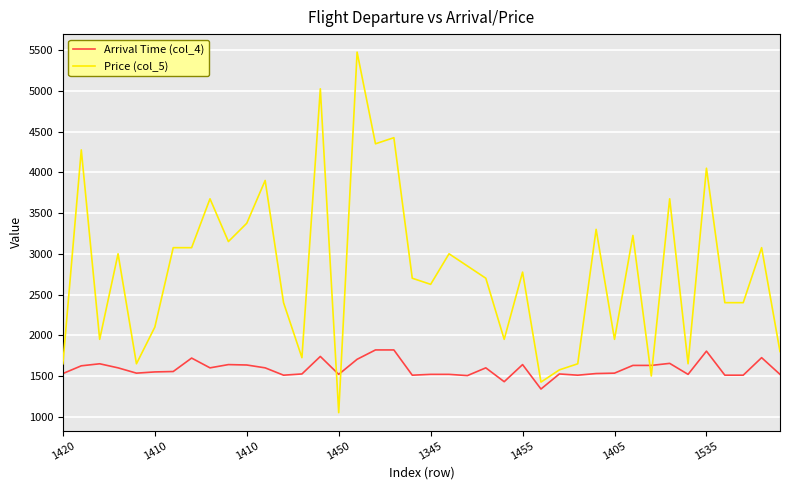

Which series has the largest total across all categories?

Price (col_5)